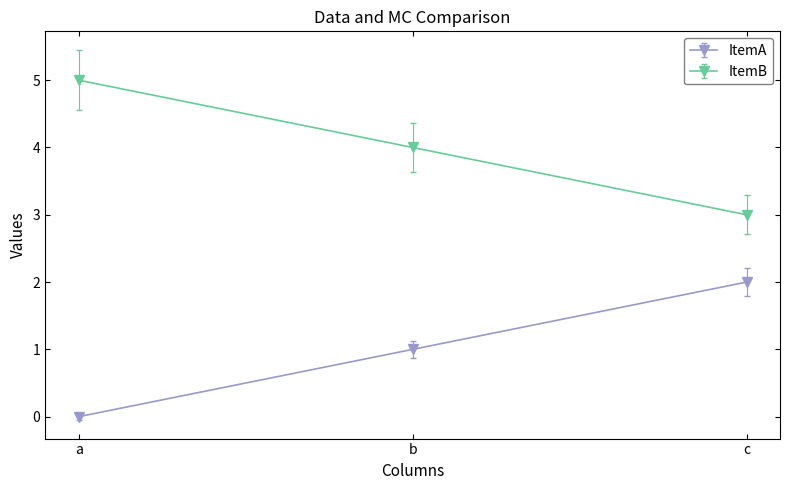

What is the average value of the ItemA series?

1